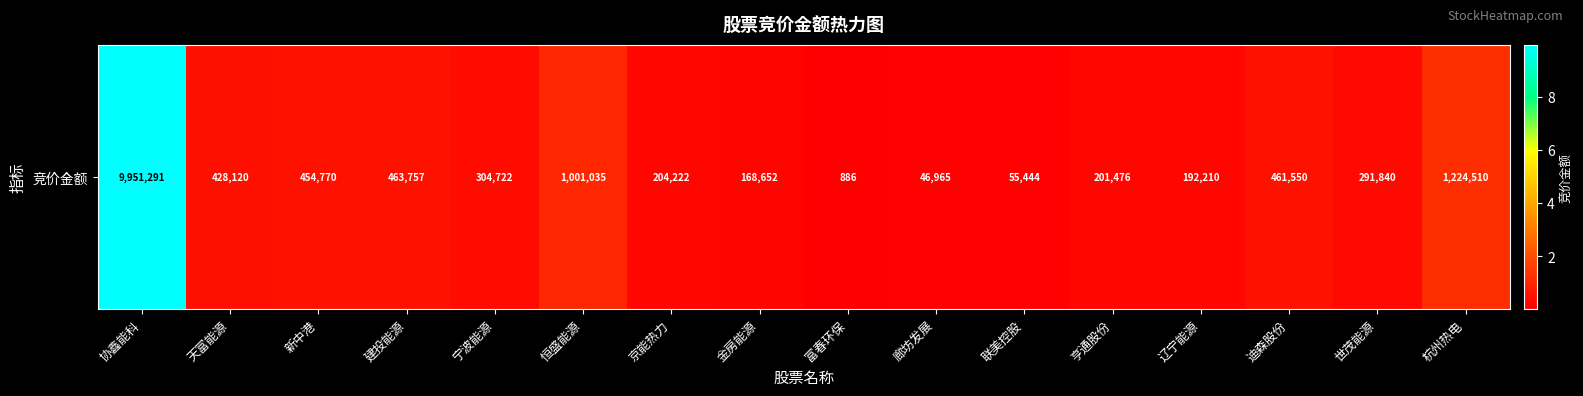

At which label is the value closest to 4976088?

杭州热电